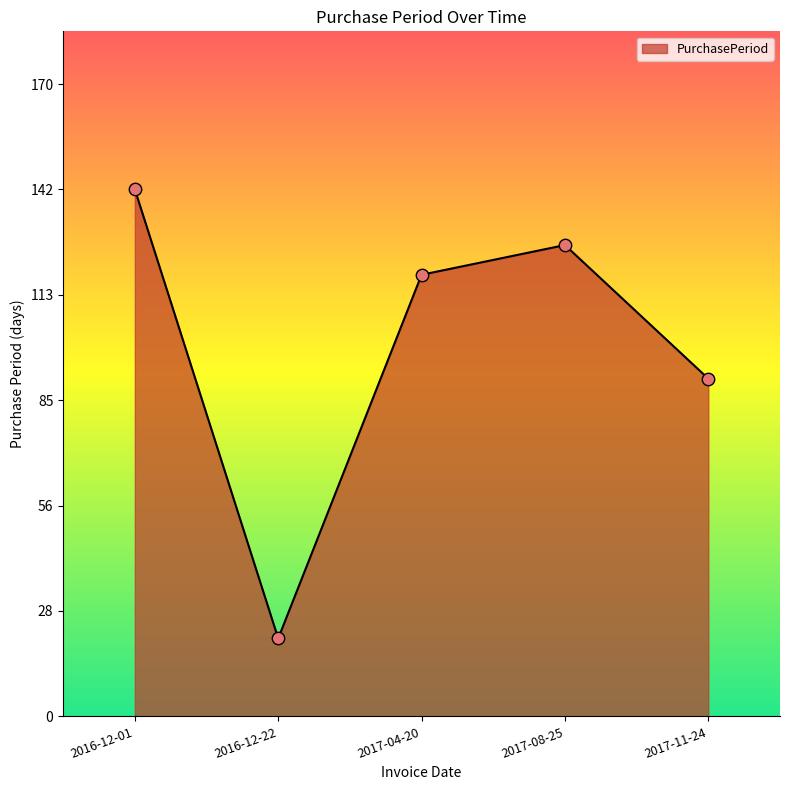

What is the change in value from 2016-12-22 to 2017-08-25?

+106